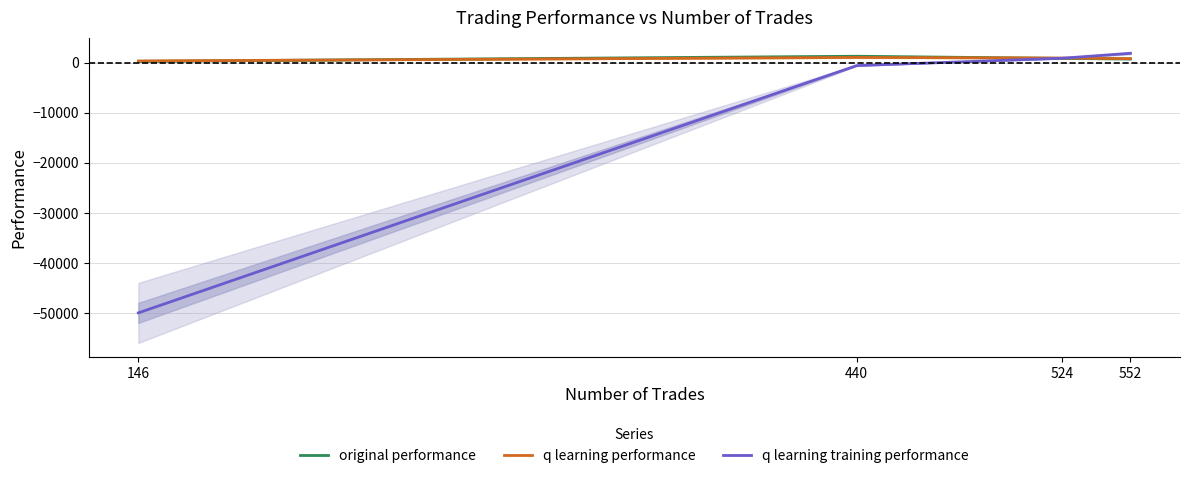

What is the value of the original performance point at the 2nd from the left?

1280.1